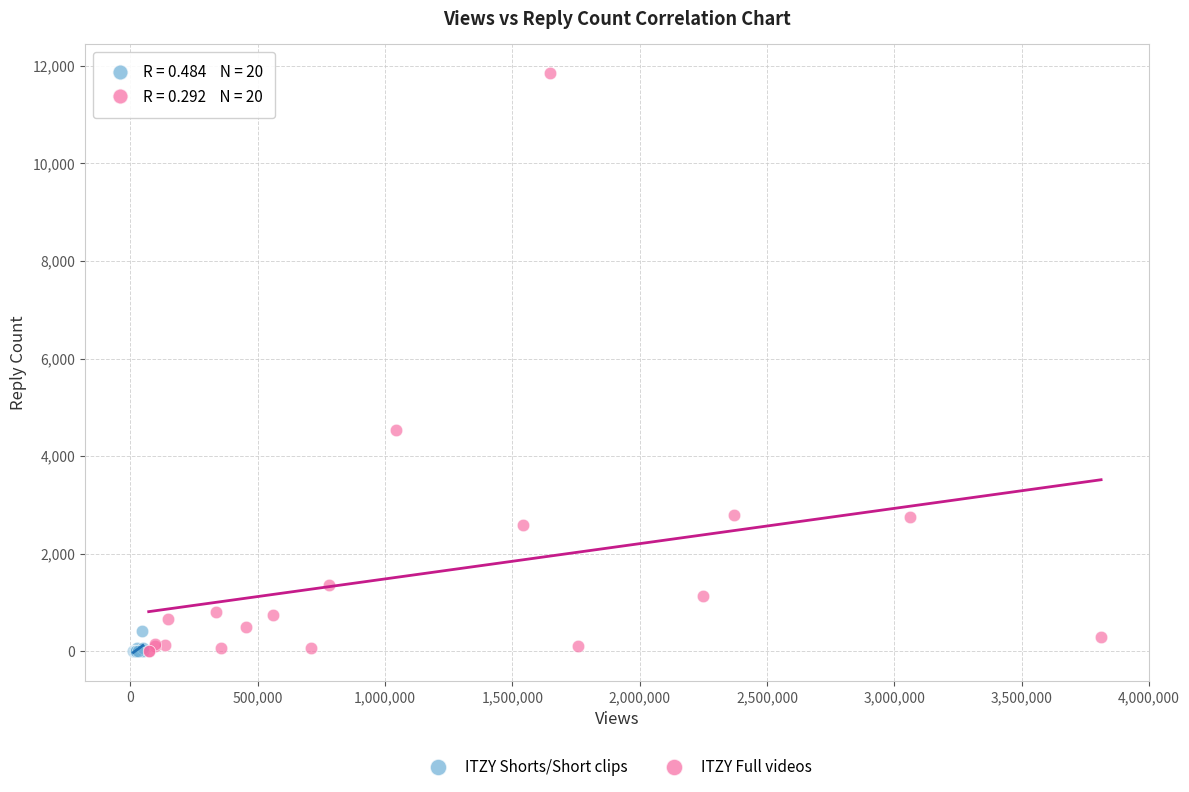

Which series has the largest Y range (max minus min)?

ITZY Full videos